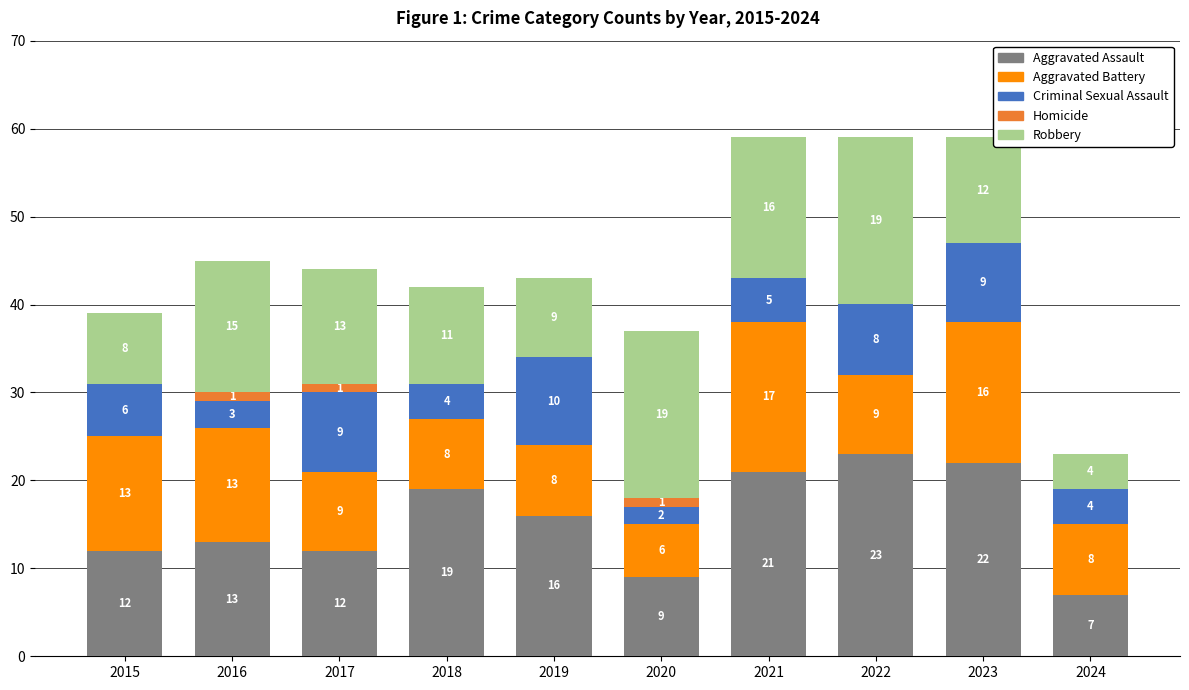

The value of Aggravated Assault at 2023 is 34. True or false?

False